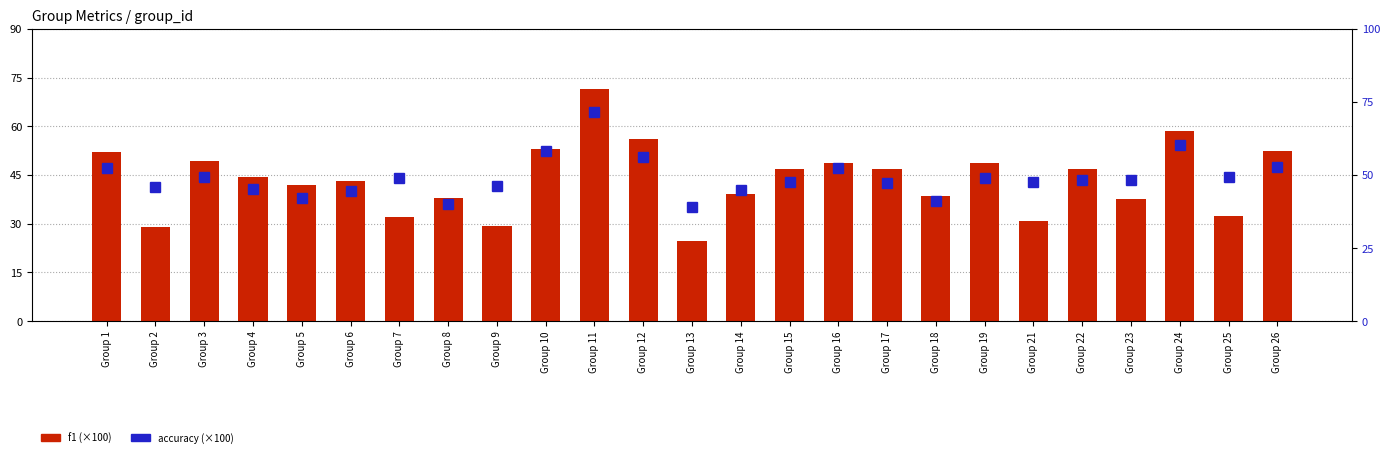

Between Group 1 and Group 17, which series saw the biggest shift?

f1